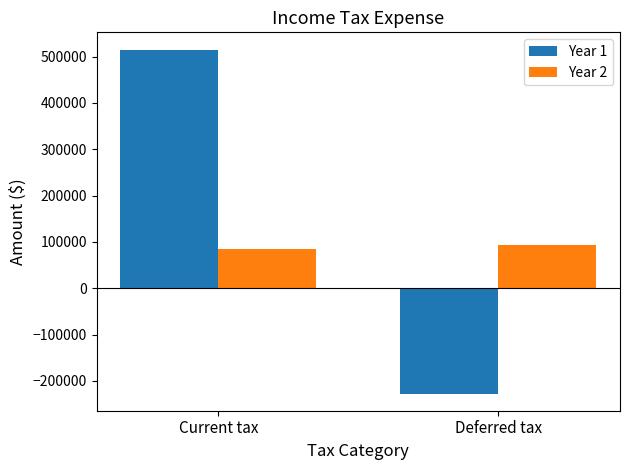

The value of Year 1 at Current tax is 515290. True or false?

True